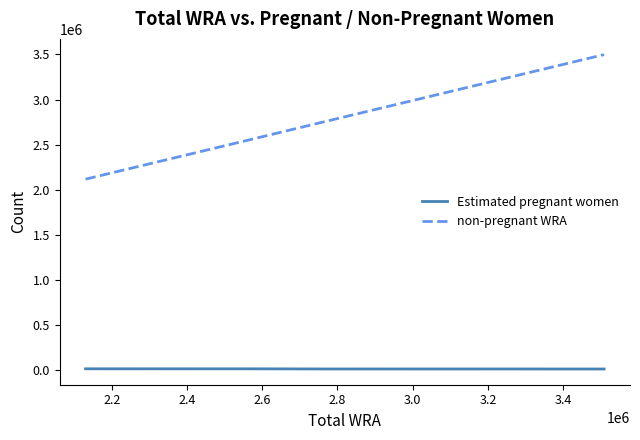

At how many categories does at least one series exceed 3251782?

3